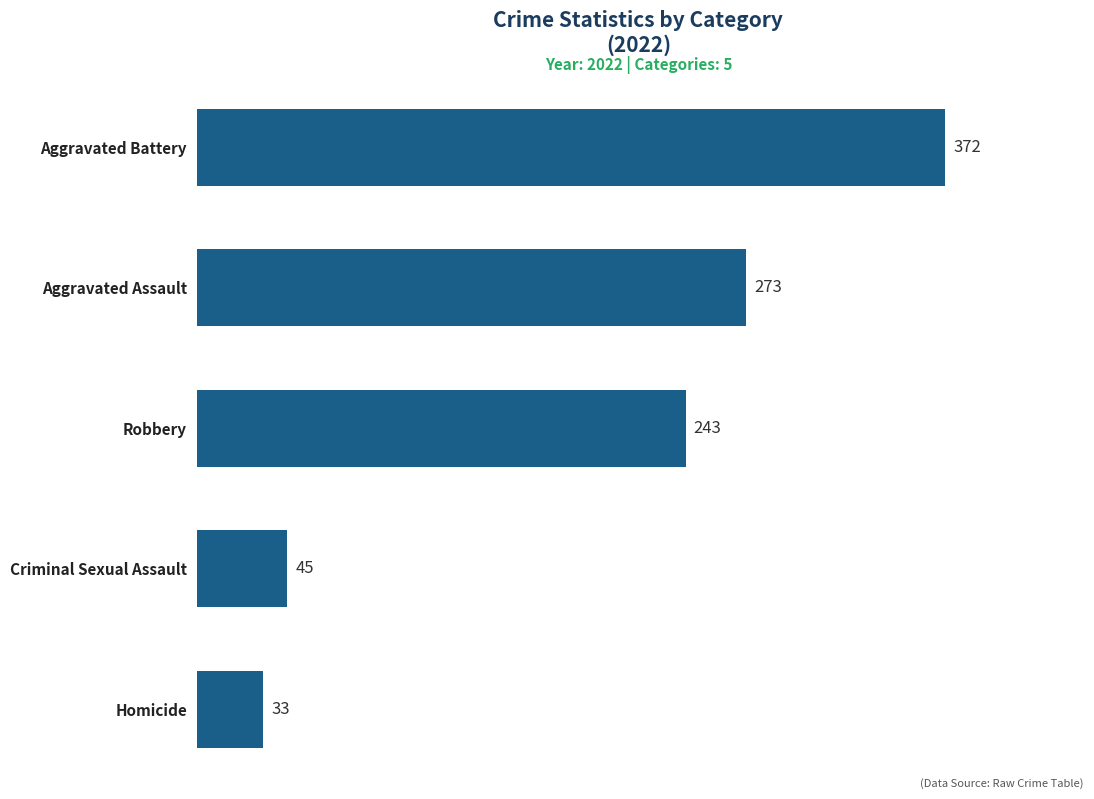

How many distinct data groups are displayed?

1